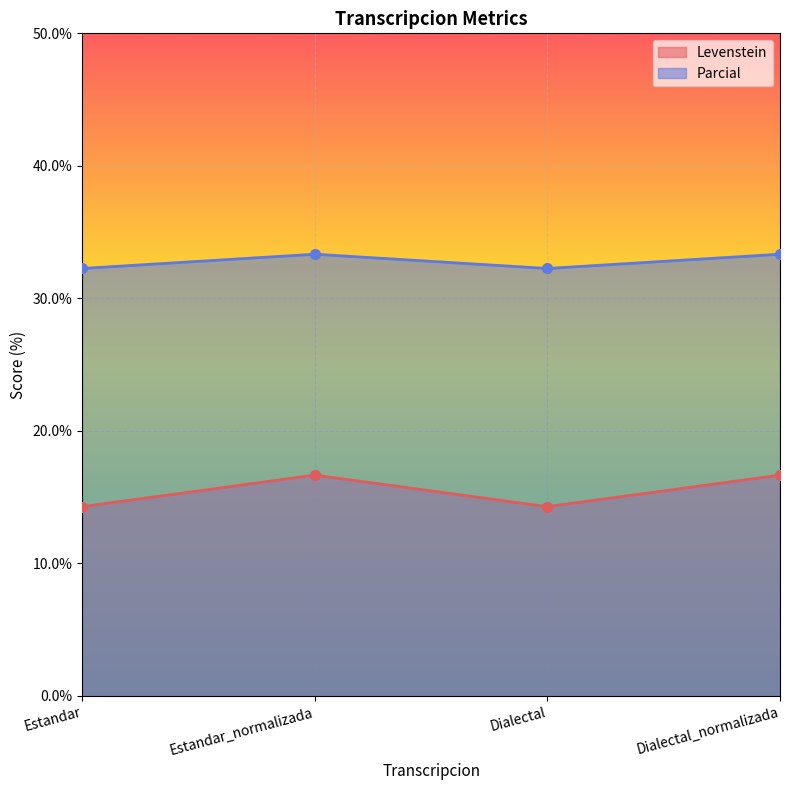

What is the lowest value of the Parcial series?

32.3